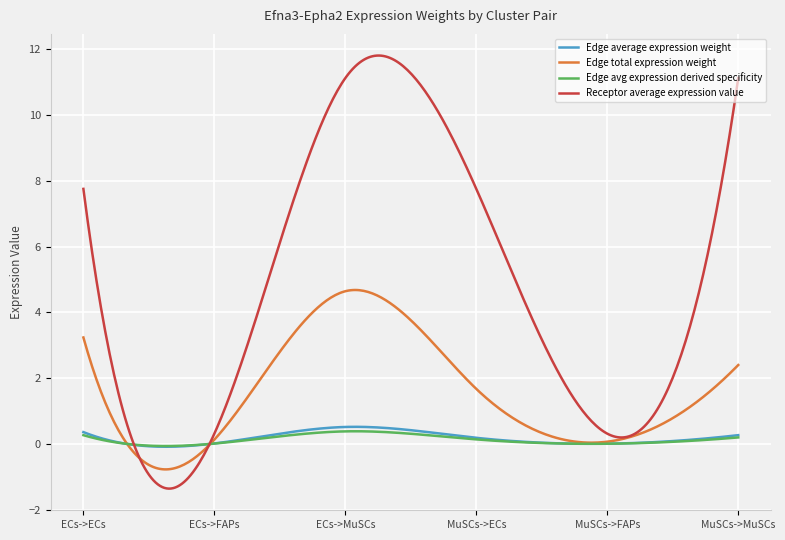

Which series has the largest total across all categories?

Receptor average expression value